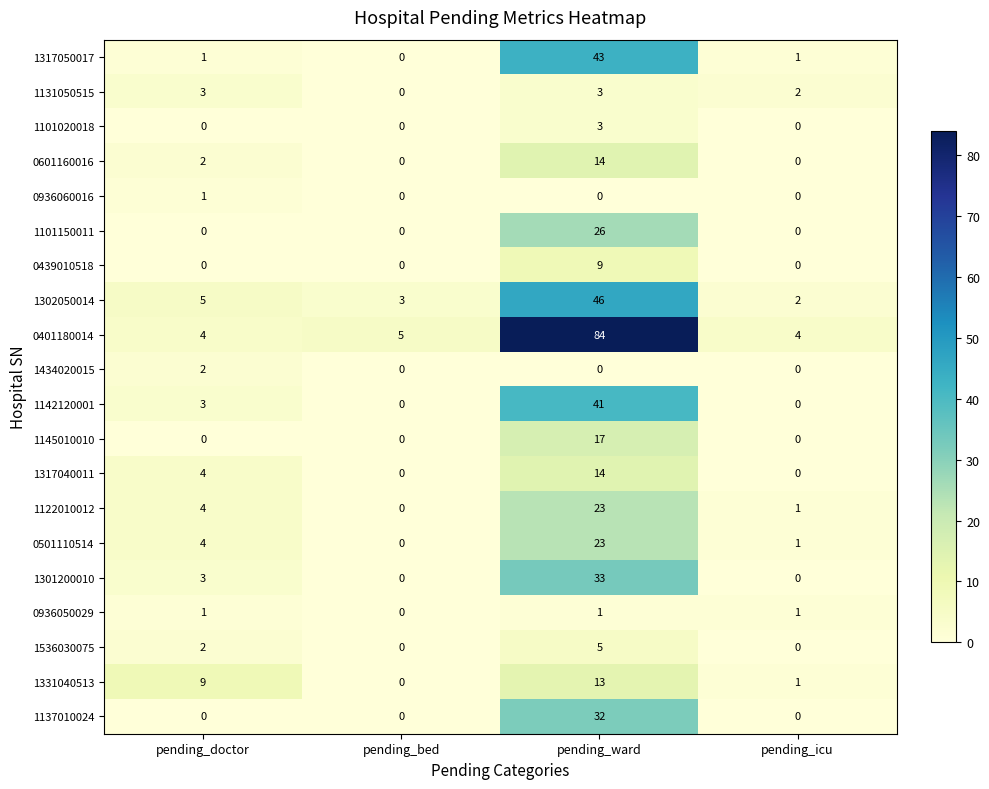

What is the sum of the 1302050014 values at pending_ward and pending_icu?

48